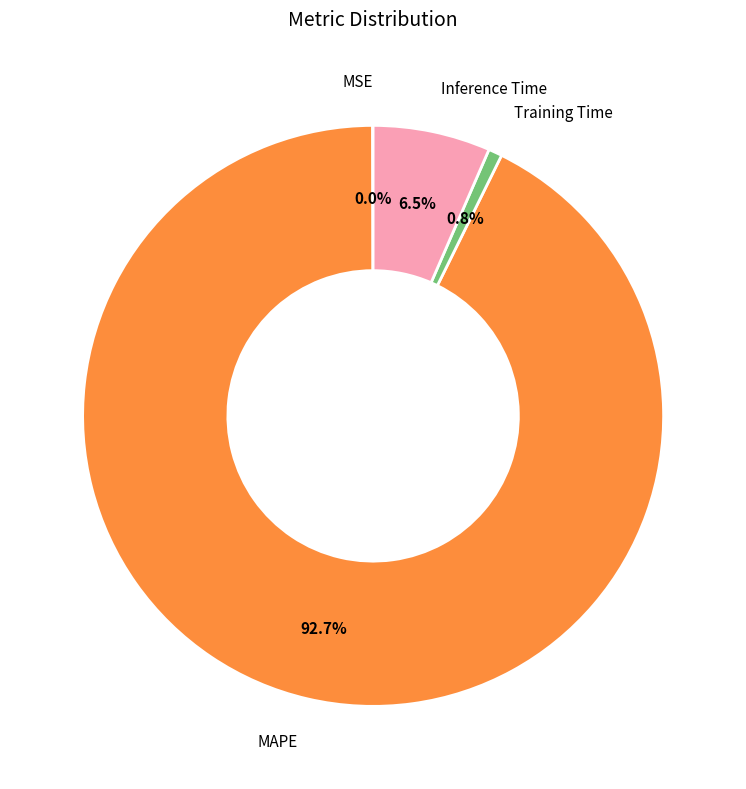

Is there a majority slice in this chart?

Yes